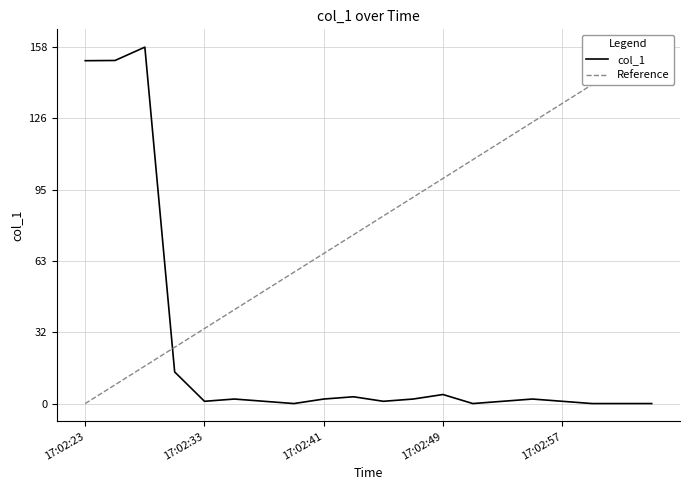

How many positive values does the Reference series have?

19